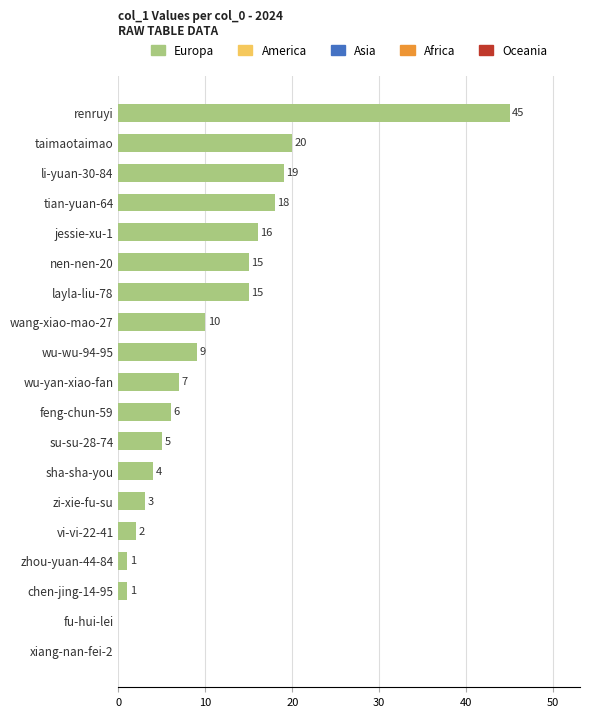

Which has a higher value, fu-hui-lei or renruyi?

renruyi